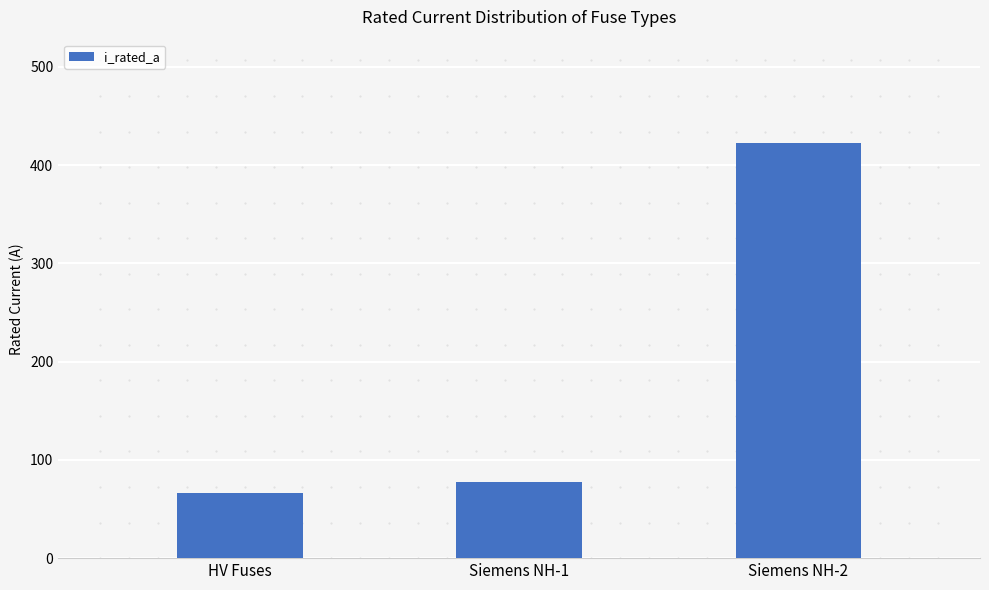

What is the difference between the maximum and minimum values?

355.9